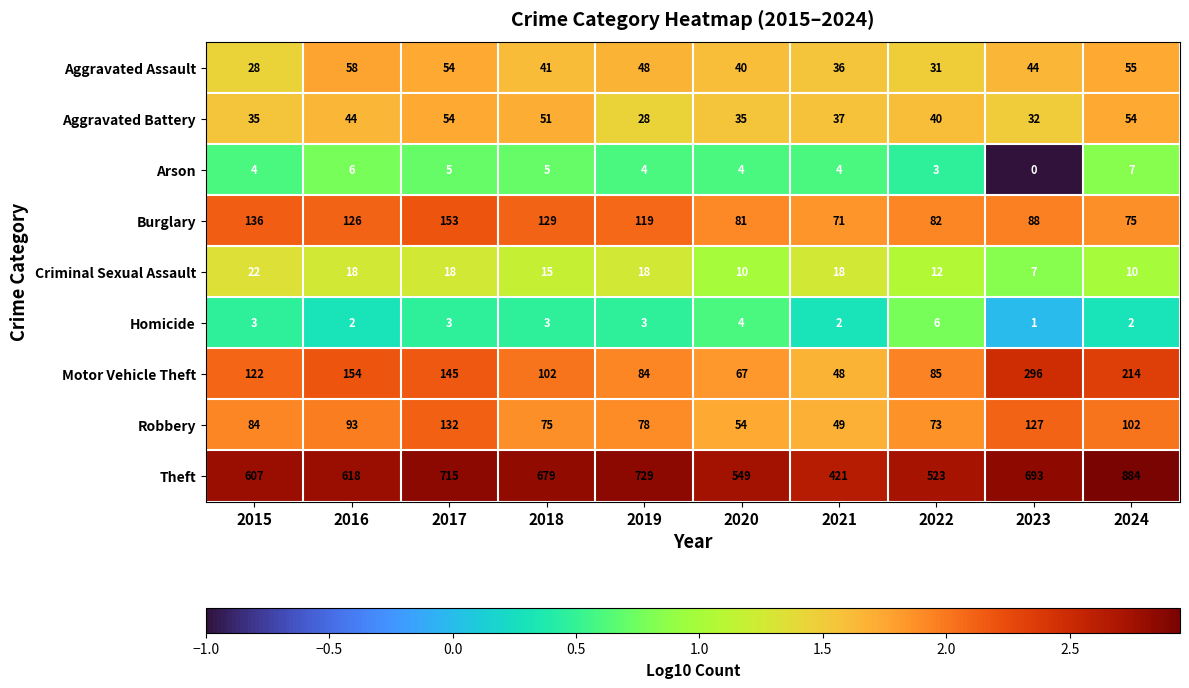

What is the greatest value displayed?

884